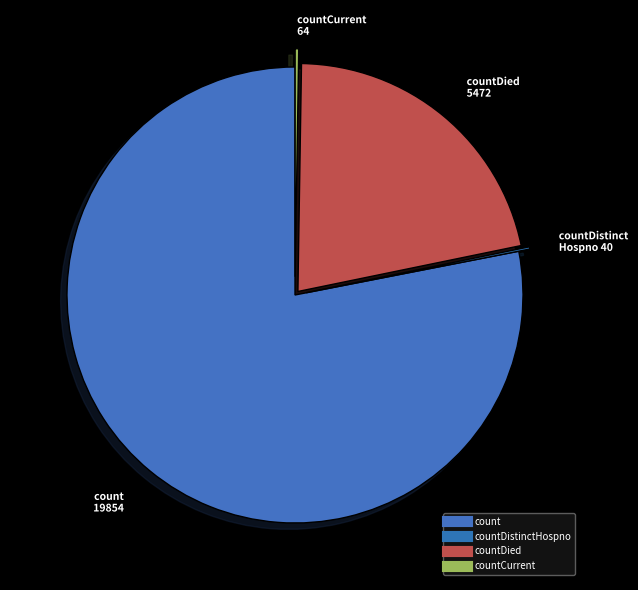

What is the largest slice in the pie chart?

count